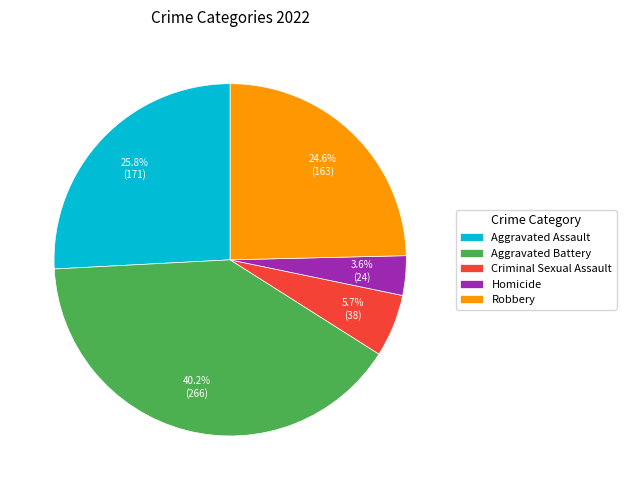

How much of the chart is everything except Aggravated Battery?

59.8%